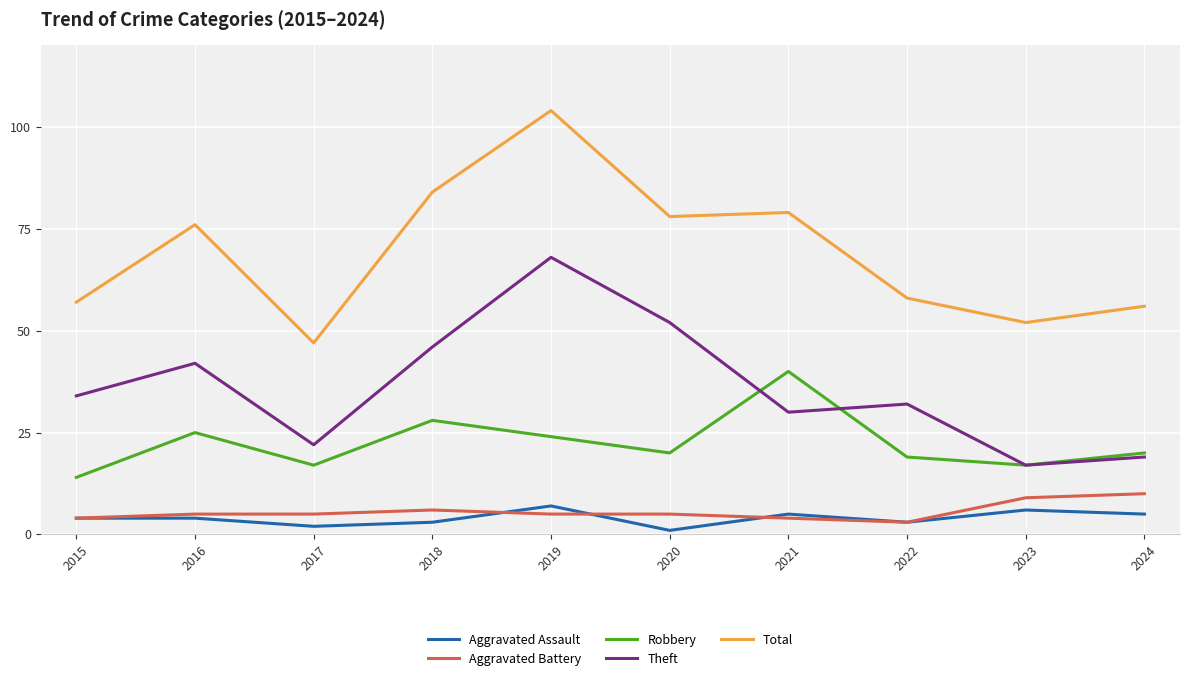

True or false: Aggravated Assault has more than 1 interior local peaks.

True